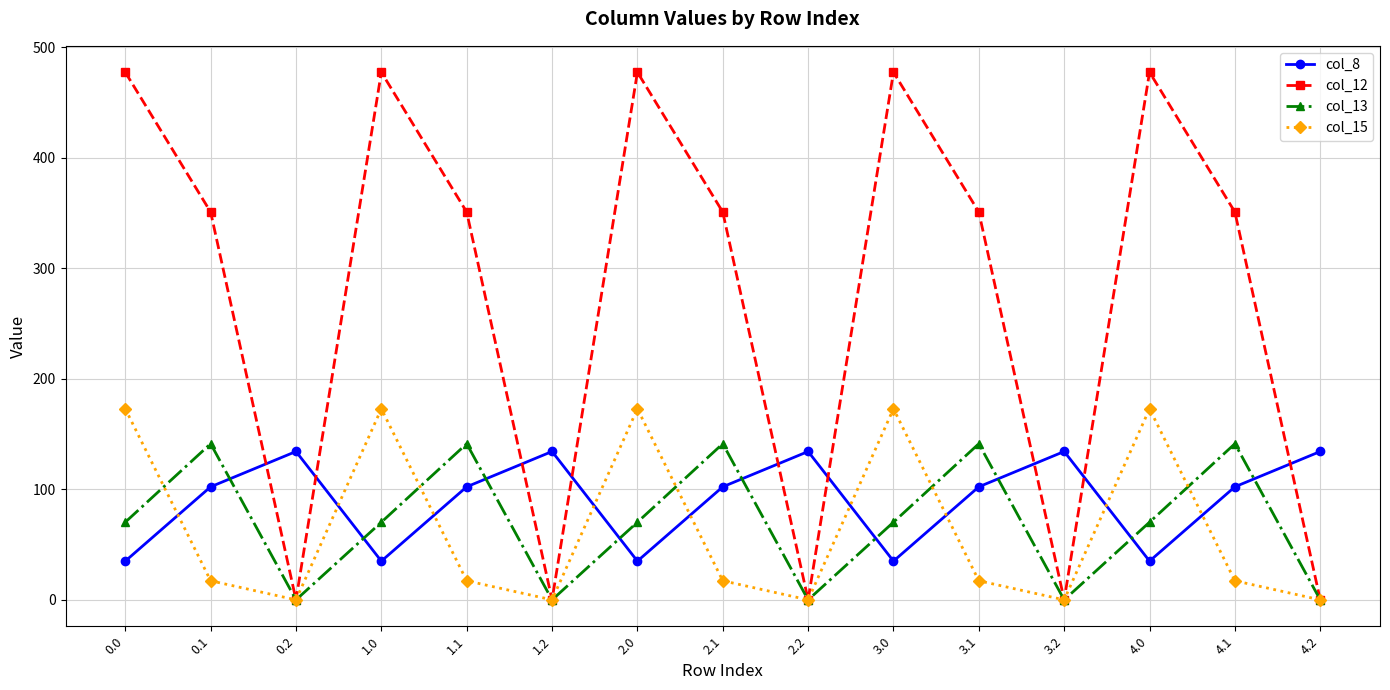

Rank the series at 2.0 from lowest to highest value.

col_8, col_13, col_15, col_12